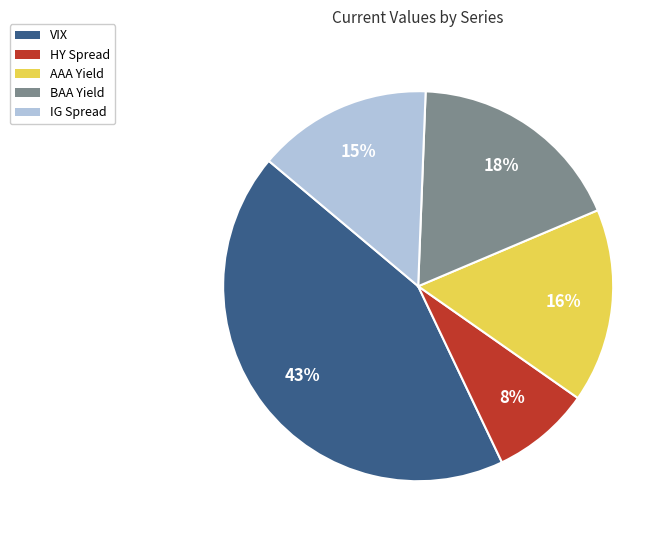

What percentage is the AAA Yield slice, to the nearest percent?

16%